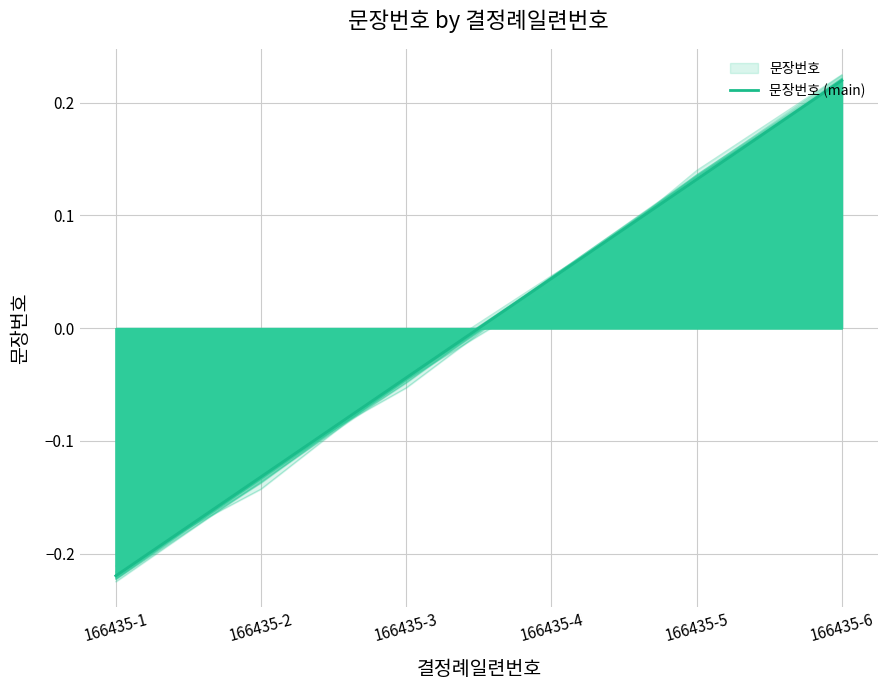

What is the greatest value displayed?

0.2